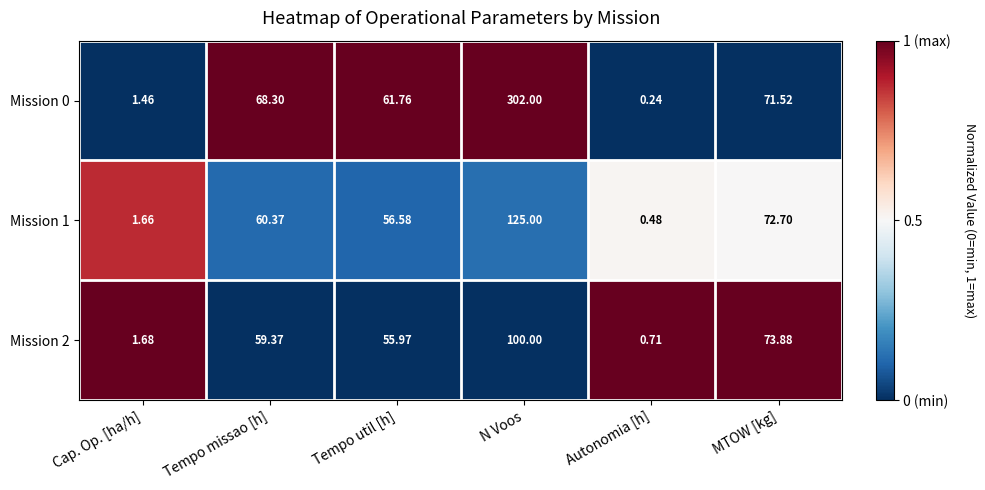

Which category has the lowest value across all series?

Autonomia [h]